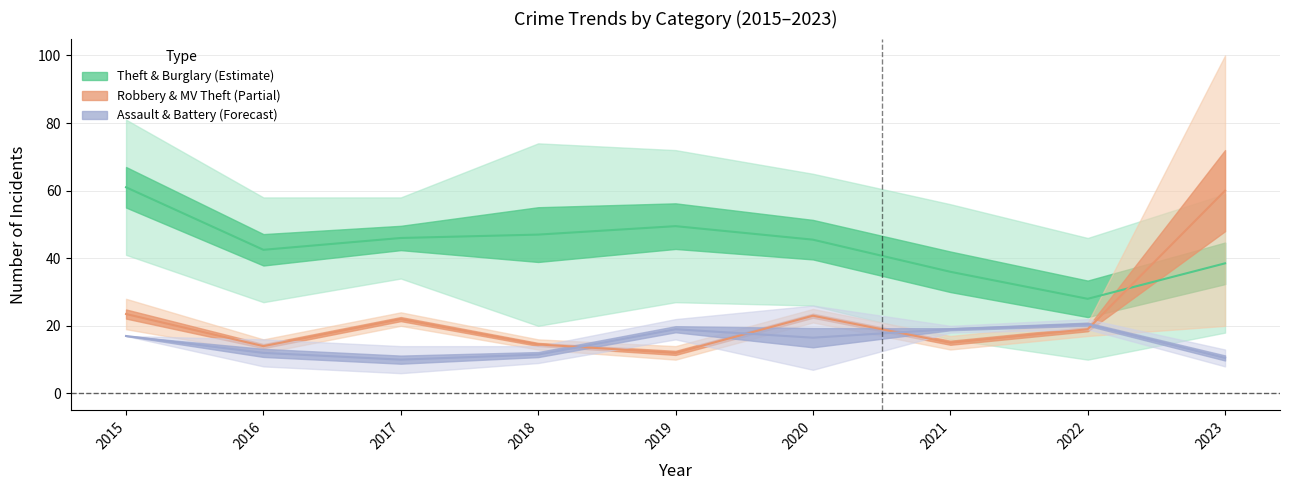

What is the spread (max minus min) of values at 2018?

65